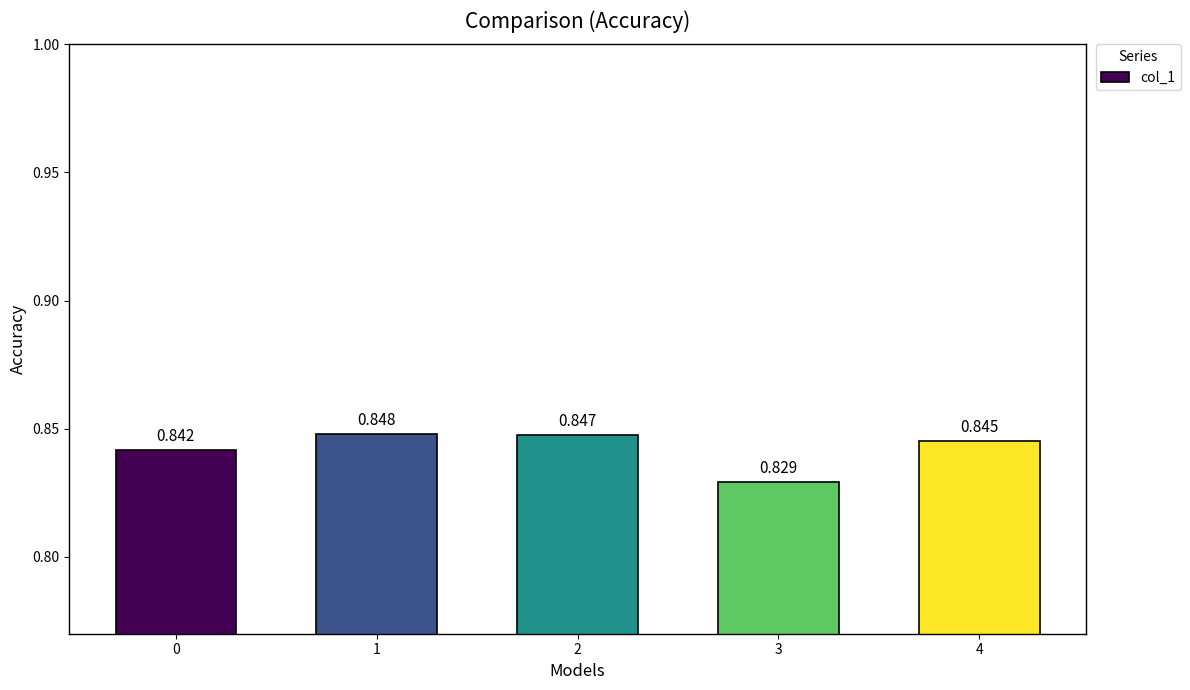

List the labels in order of value, largest first.

1, 2, 4, 0, 3